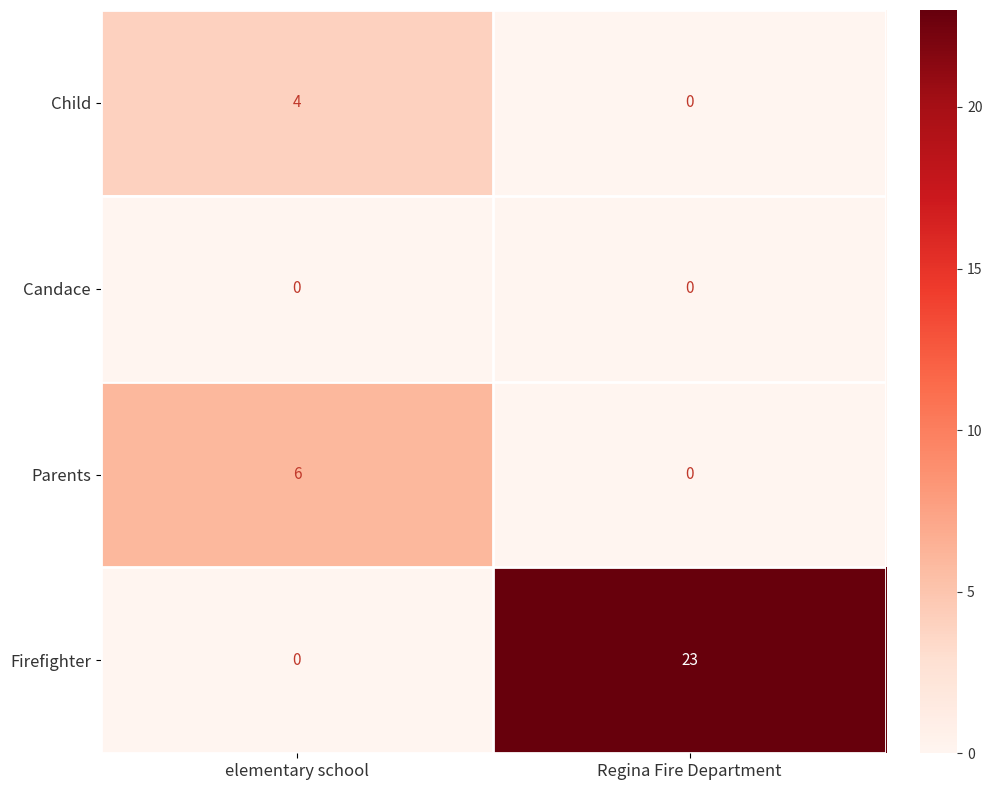

Which series has the widest spread of values?

Firefighter